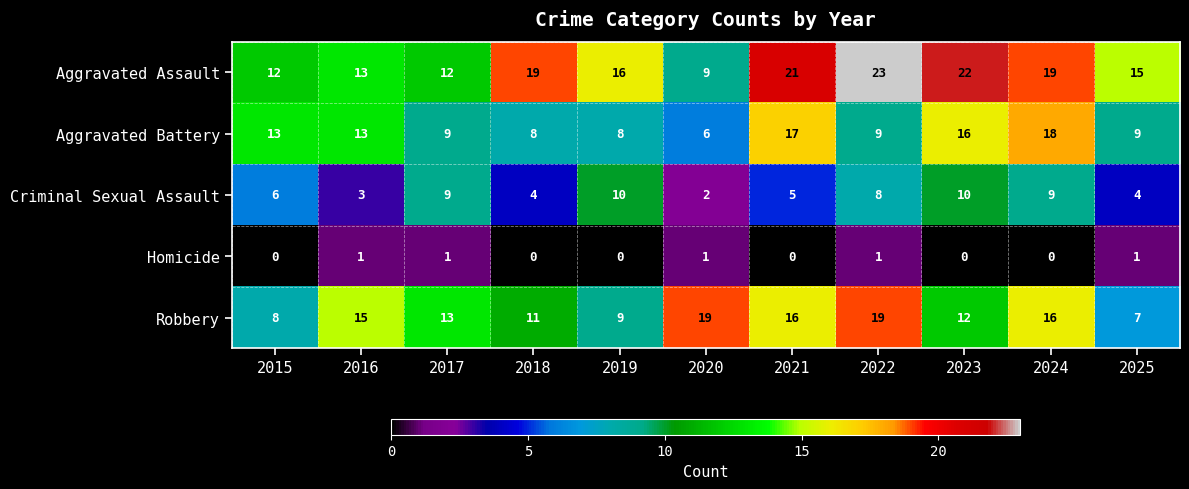

The Aggravated Assault series shows 12 at 2015. True or false?

True